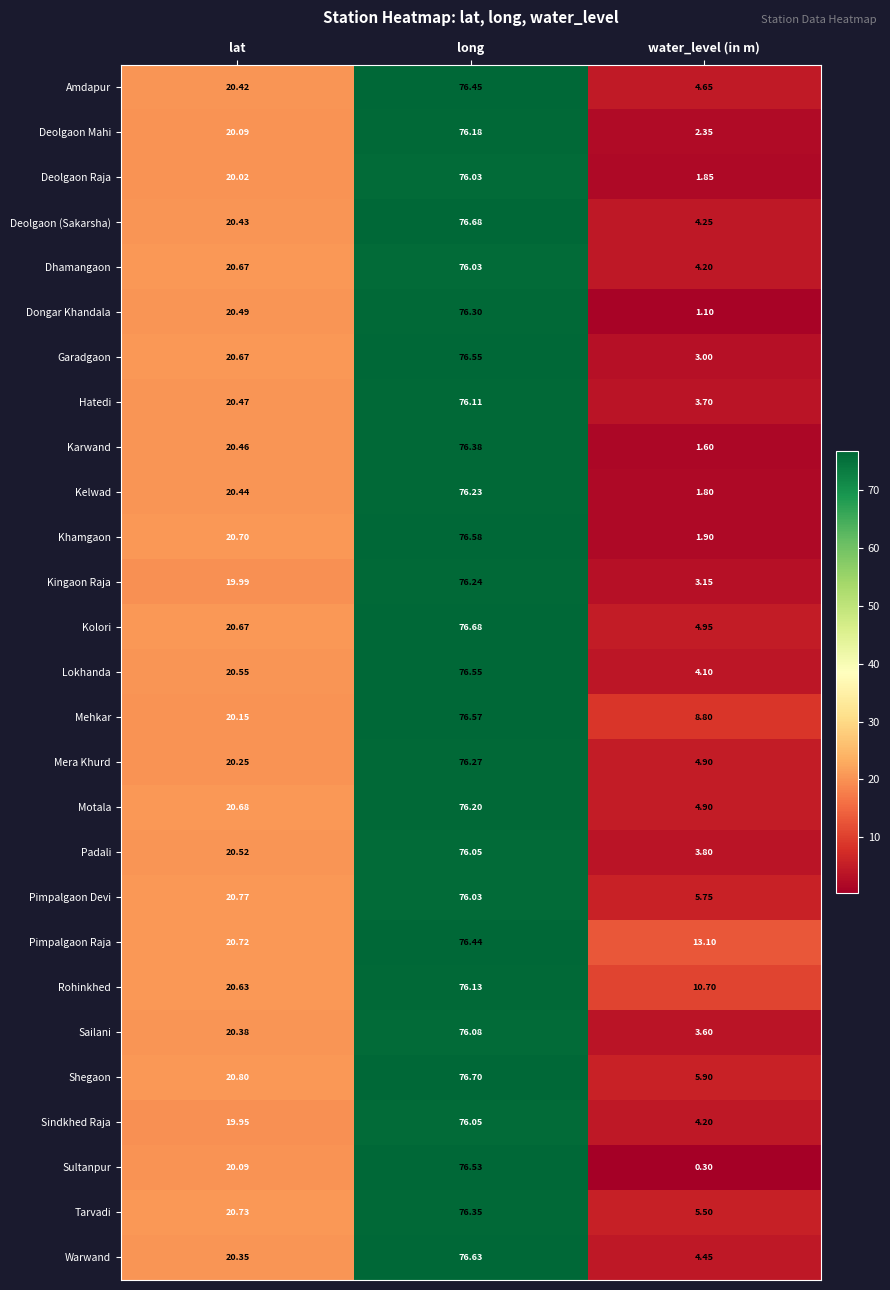

Rank the categories by Deolgaon Mahi value from lowest to highest.

water_level (in m), lat, long